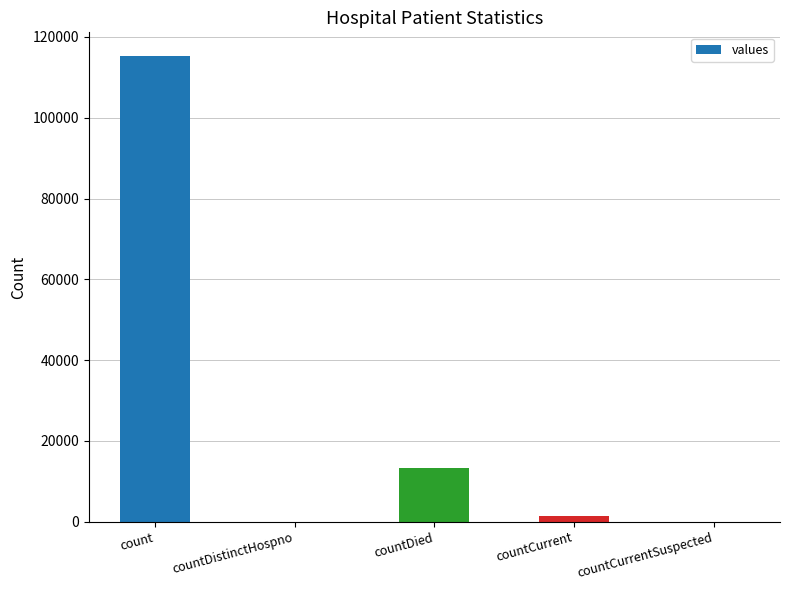

Is it true that the value at countDistinctHospno is -75586?

False